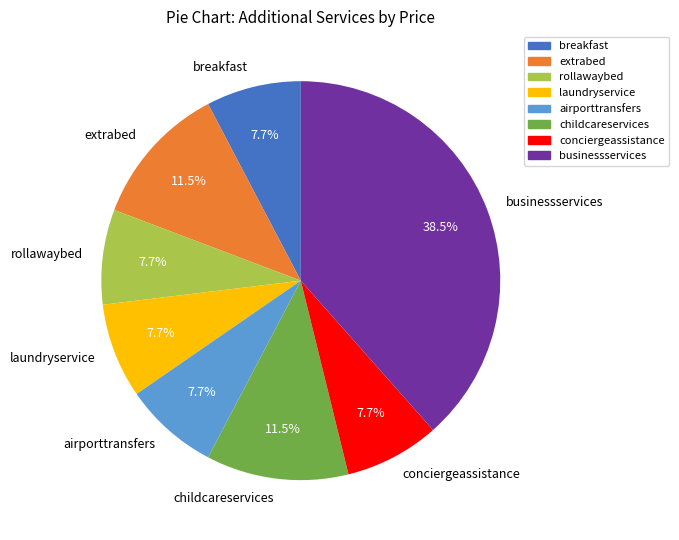

To the nearest percent, what percentage of the pie is laundryservice?

8%